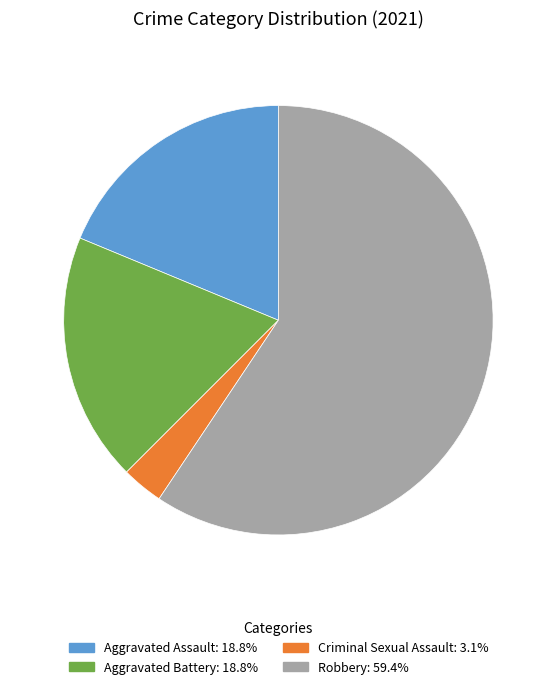

Do Criminal Sexual Assault and Robbery together represent more than half of the pie?

Yes